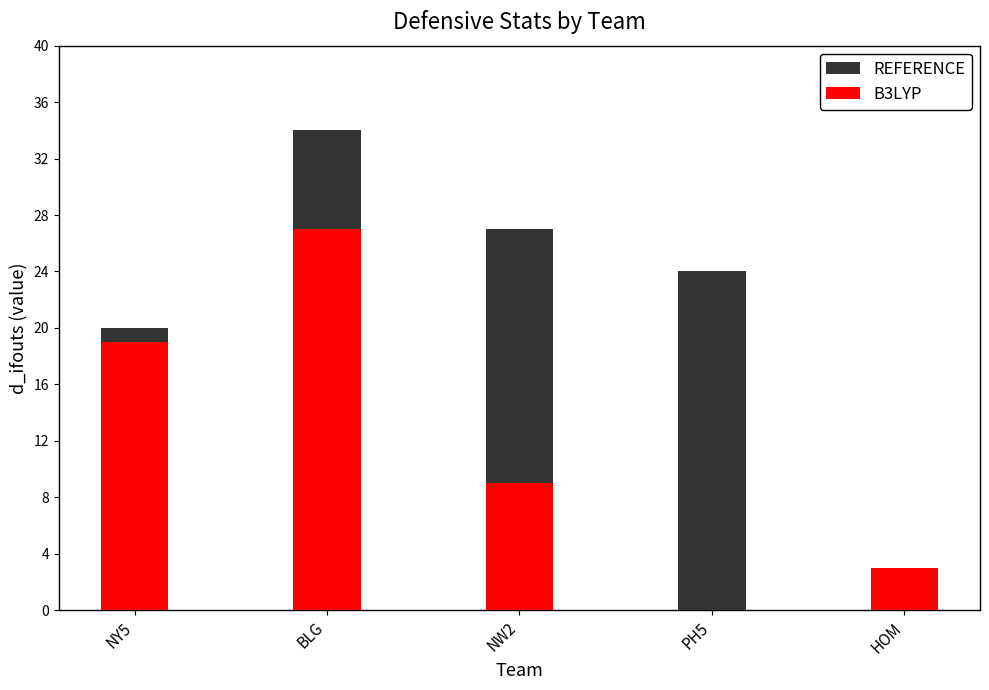

What is the spread (max minus min) of values at BLG?

7